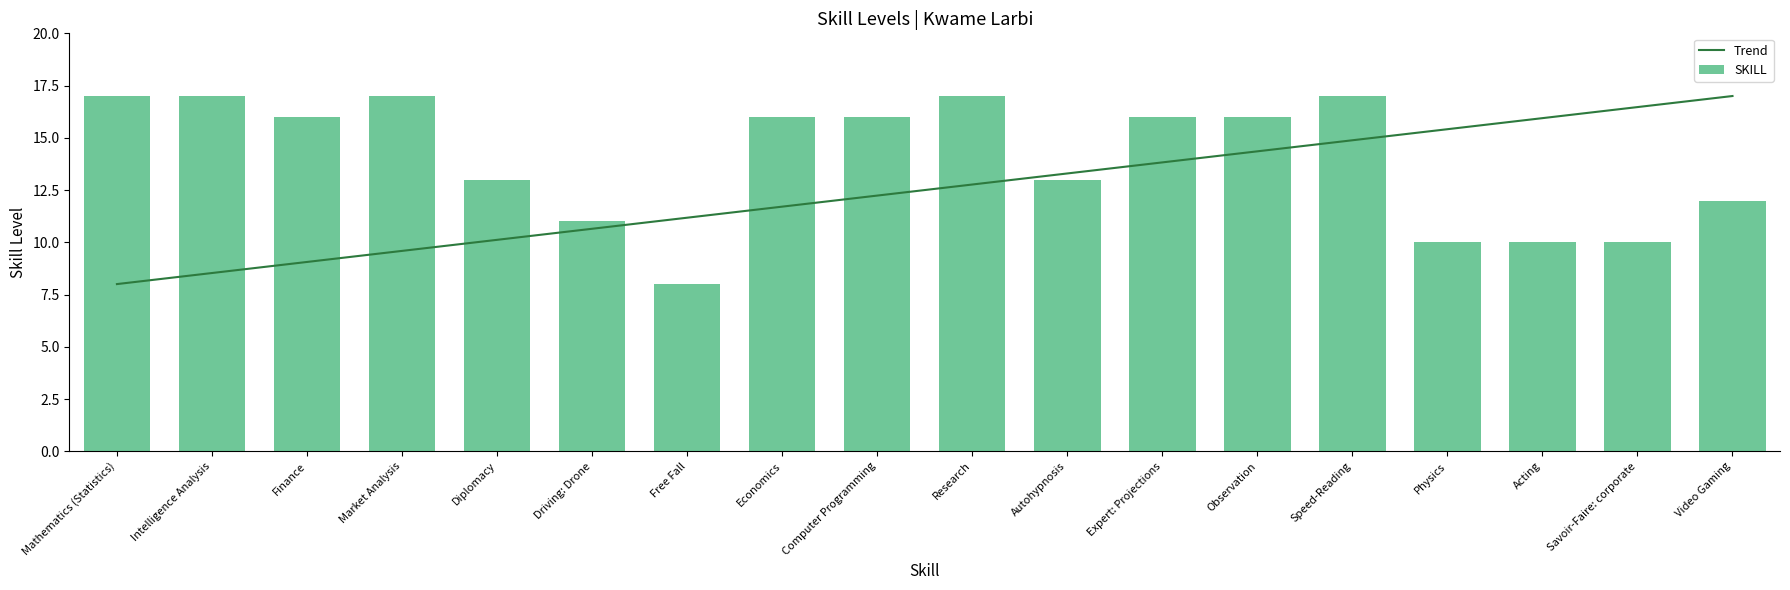

Which category has the lowest value across all series?

Mathematics (Statistics)